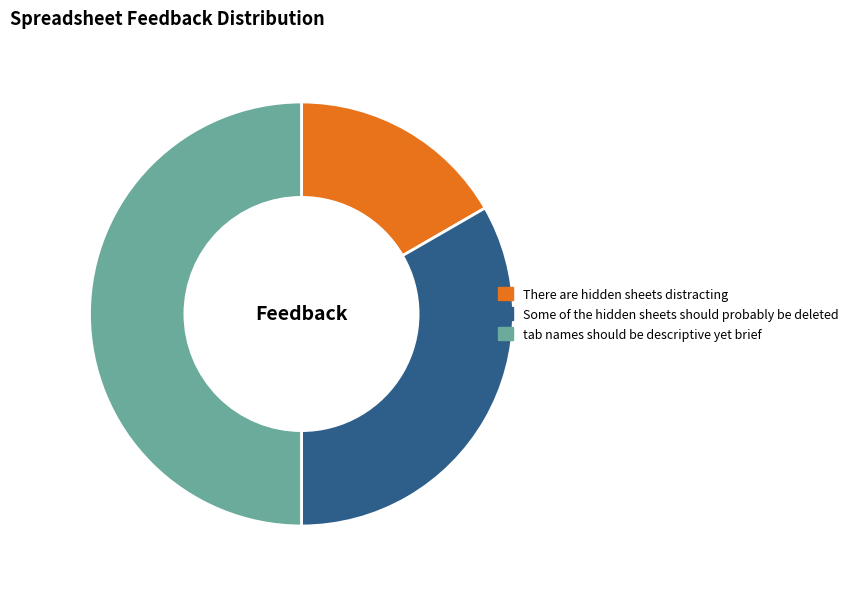

Does There are hidden sheets distracting account for over 50% of the chart?

No